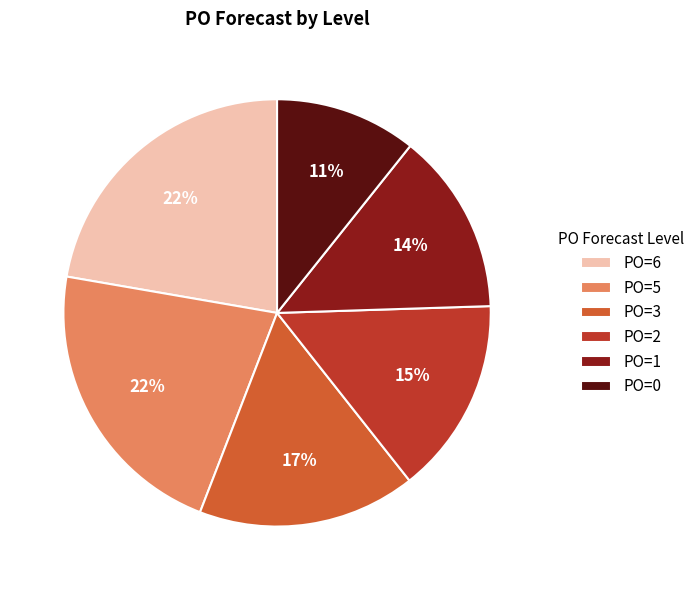

What percentage is the PO=6 slice, to the nearest percent?

22%